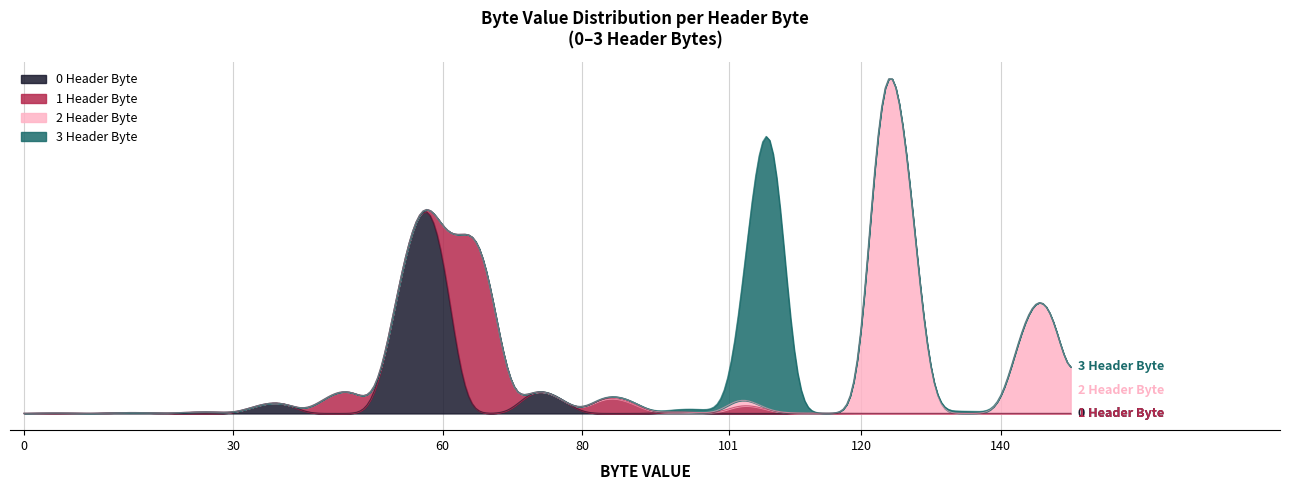

Is it true that 2 Header Byte equals -0.7 at 10?

False